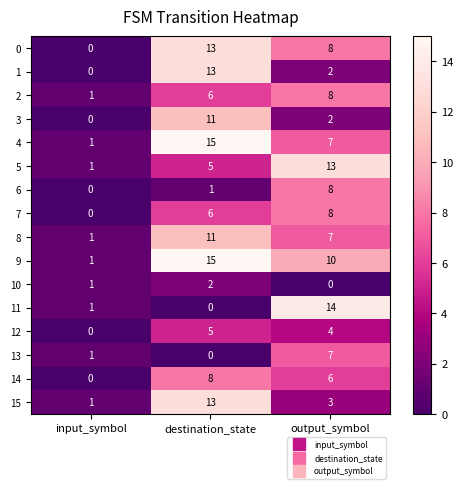

How many values in the 6 series are below 1?

1